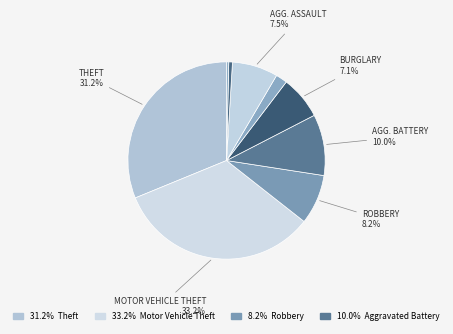

Rank the categories by value from highest to lowest.

Motor Vehicle Theft, Theft, Aggravated Battery, Robbery, Aggravated Assault, Burglary, Criminal Sexual Assault, Homicide, Arson